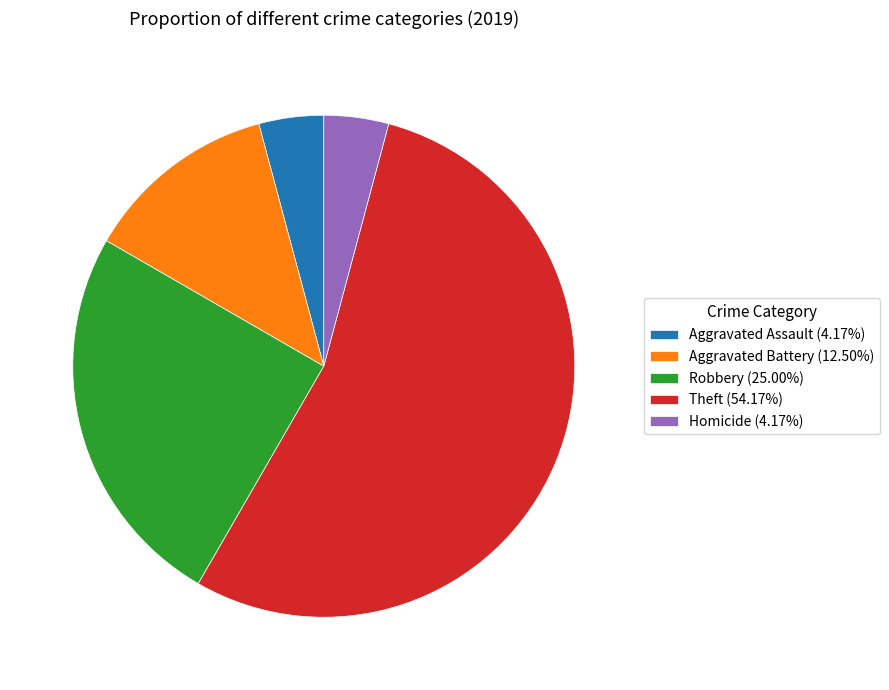

The Aggravated Assault slice represents 4% of the pie. True or false?

True